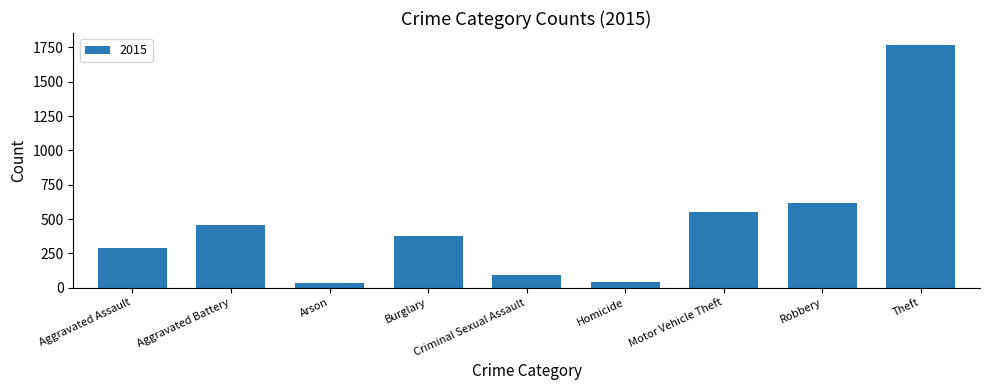

What is the label of the 3rd bar from the right?

Motor Vehicle Theft